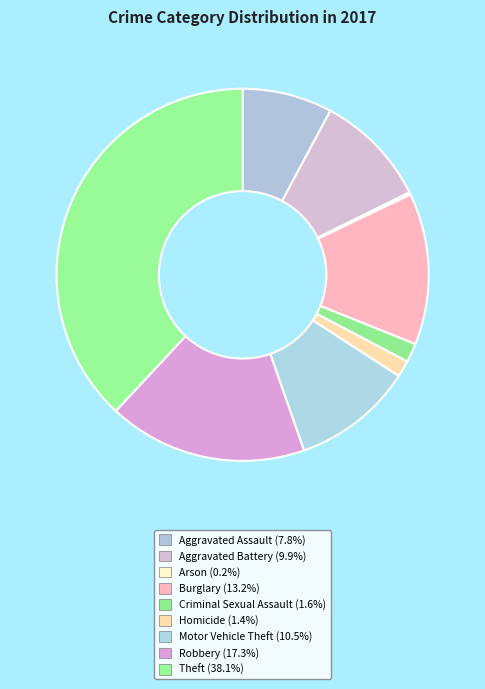

Is Burglary the majority of the pie?

No